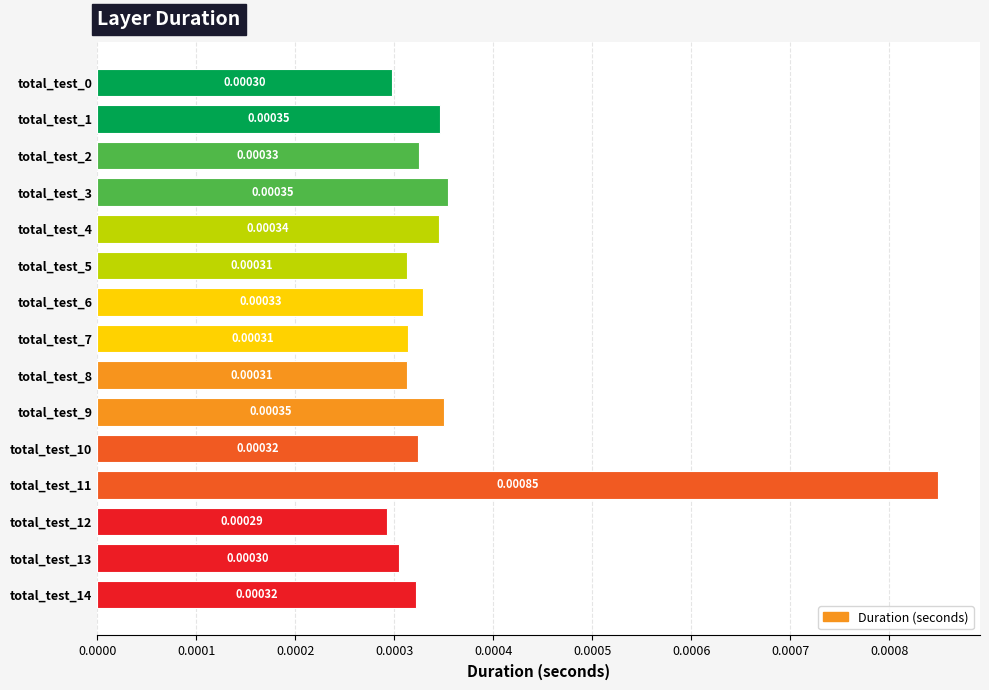

Between total_test_3 and total_test_13, which is larger?

total_test_3